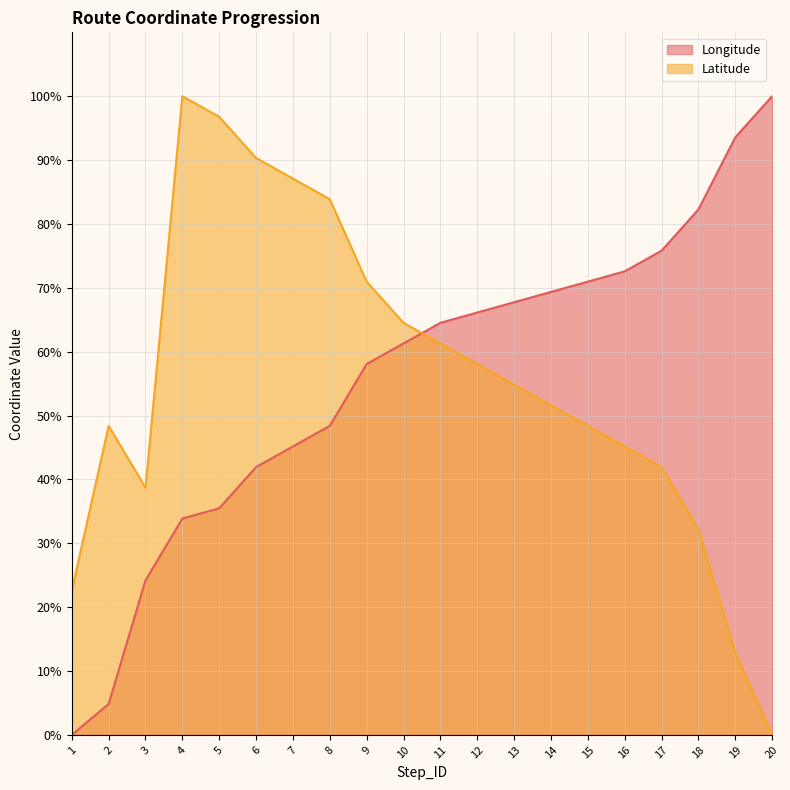

List the labels in order of Longitude value, largest first.

20, 19, 18, 17, 16, 15, 14, 13, 12, 11, 10, 9, 8, 7, 6, 5, 4, 3, 2, 1